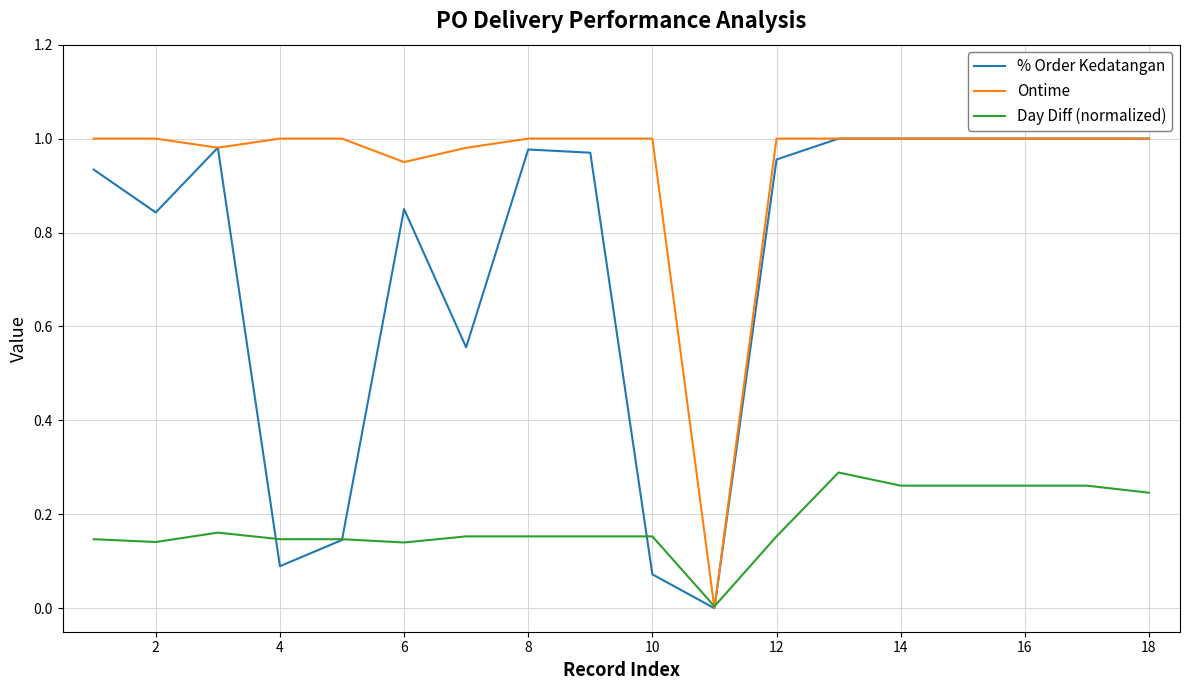

Which series has the largest total across all categories?

Ontime